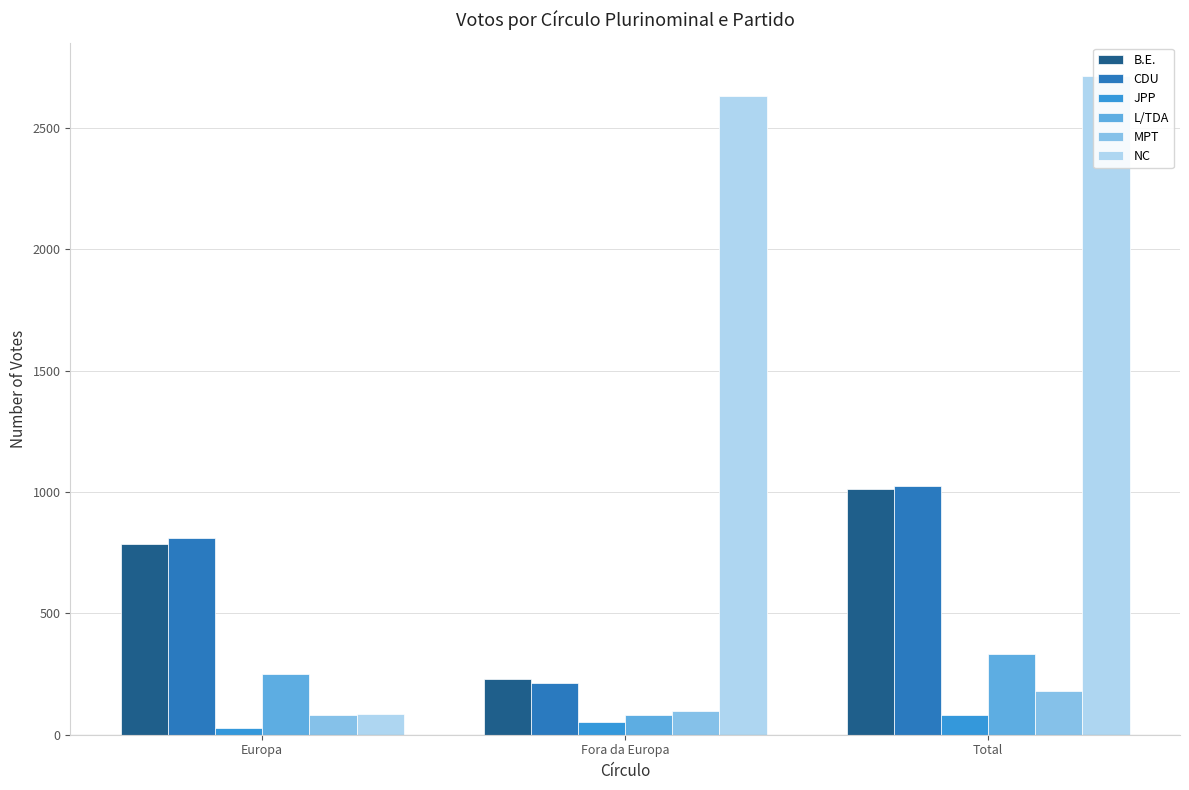

What is the minimum value for CDU?

214